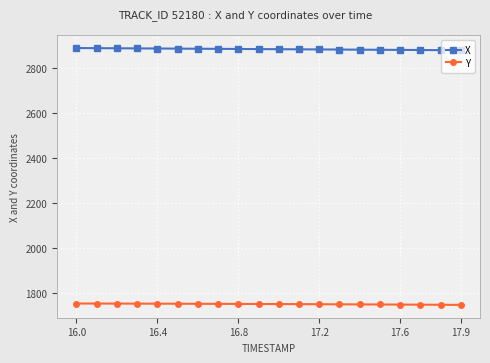

What is the lowest value of the X series?

2880.6